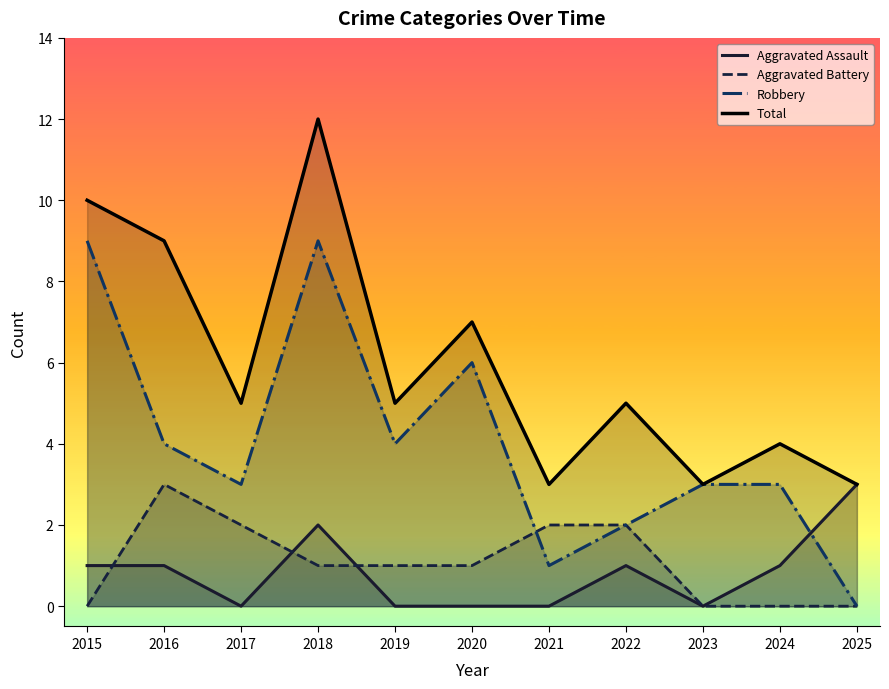

Which series has the widest spread of values?

Robbery